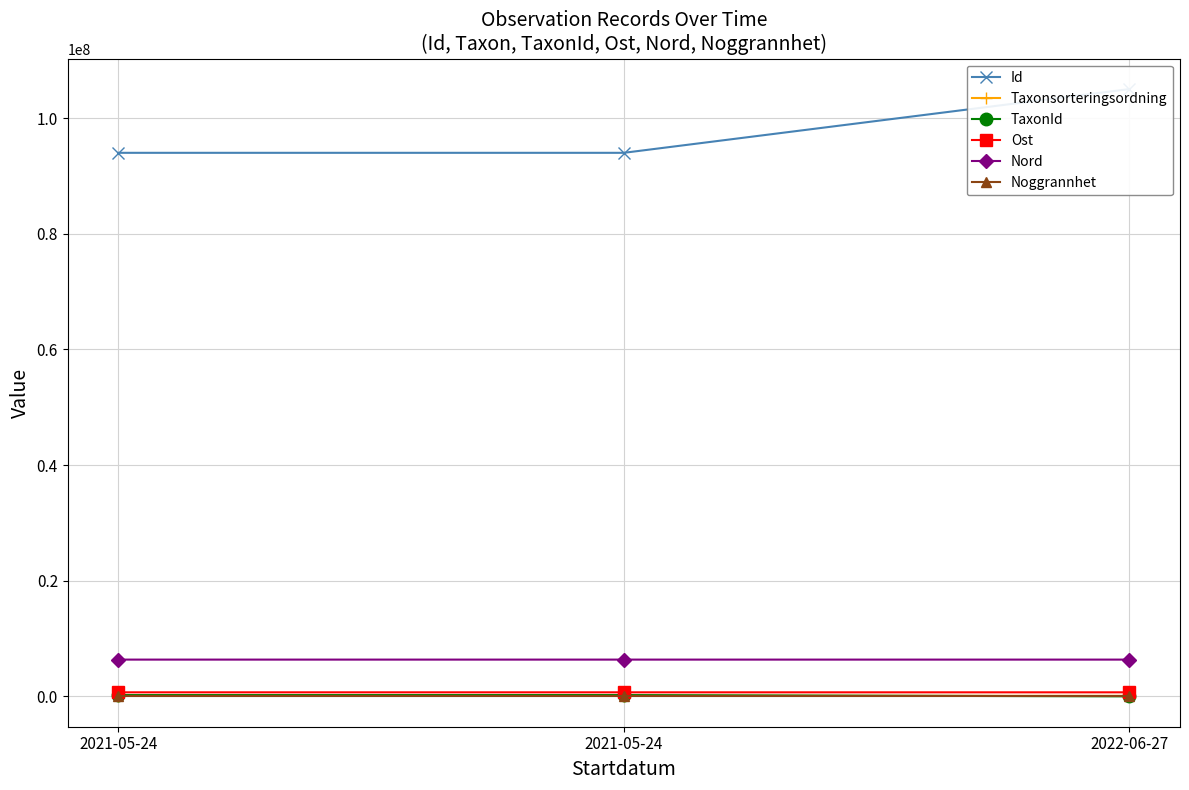

What is the label of the 3rd point from the left?

2022-06-27